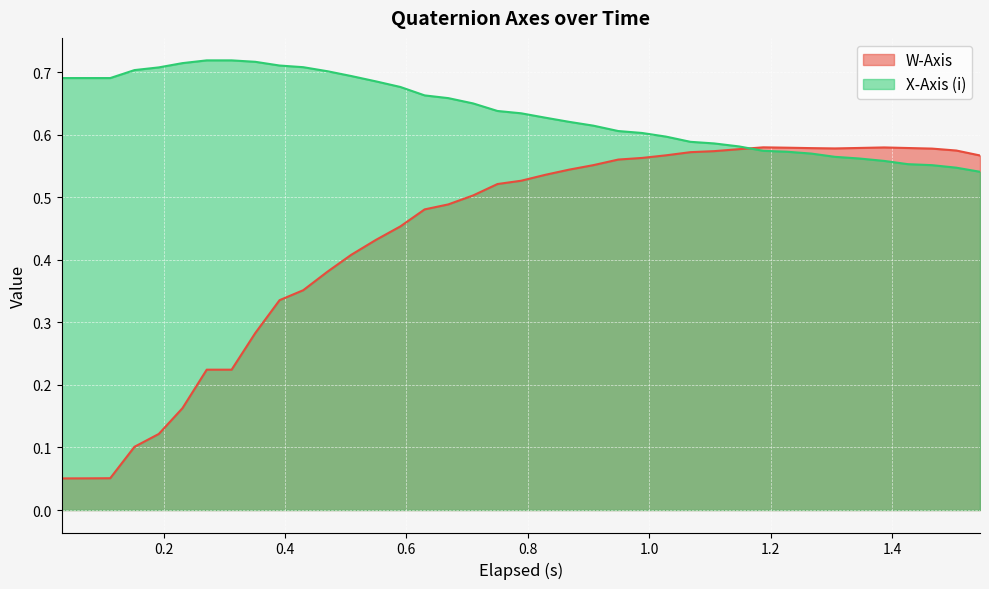

Which series has the largest range (max minus min)?

W-Axis